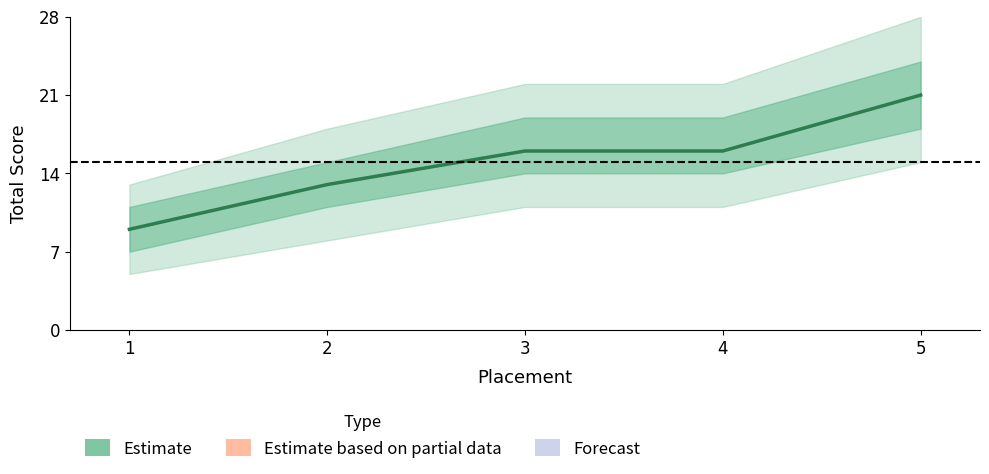

What is the ratio of the value at 1 to the value at 5?

0.4